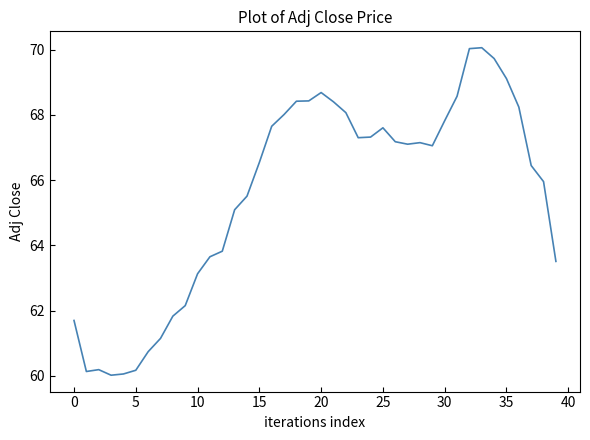

What is the difference between the maximum and minimum values?

10.0